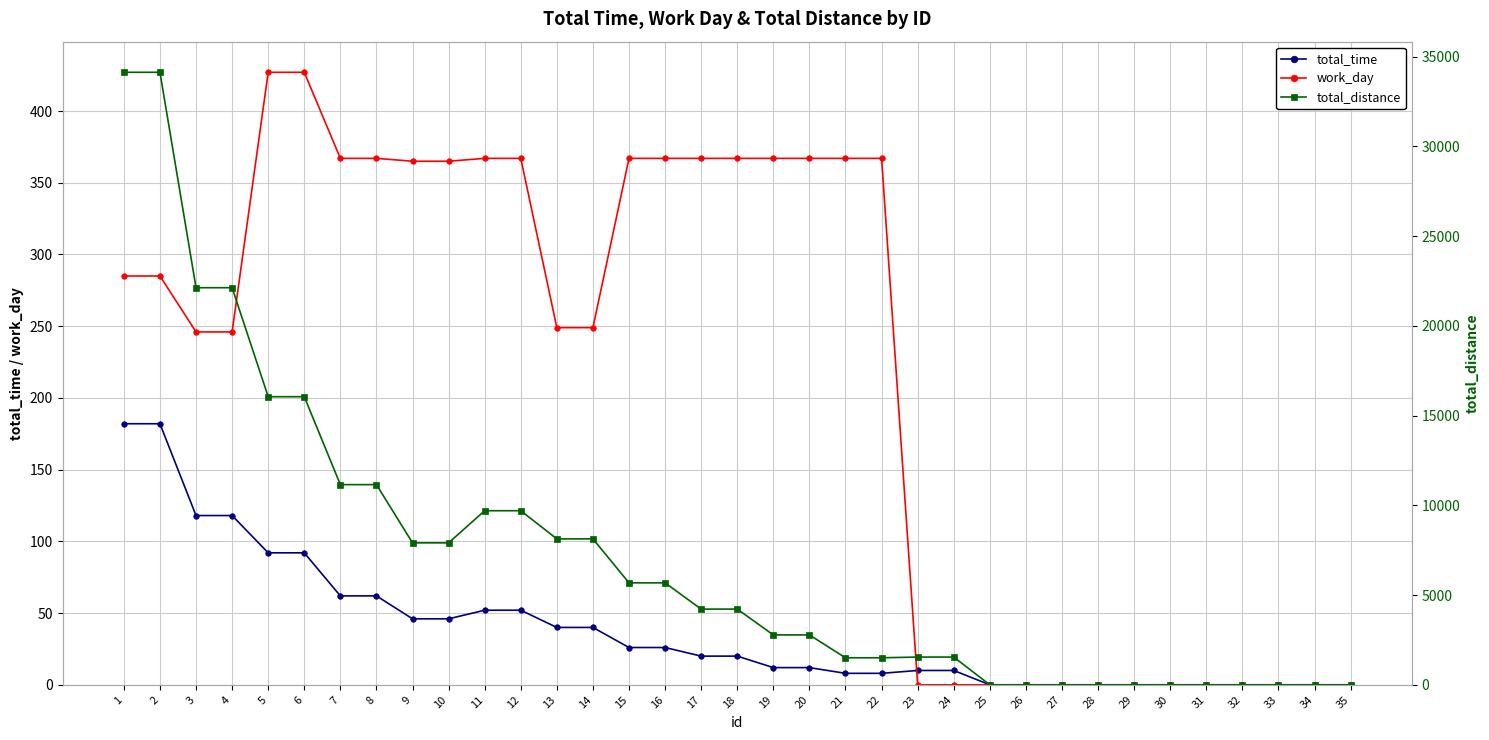

What is the spread (max minus min) of values at 14?

8090